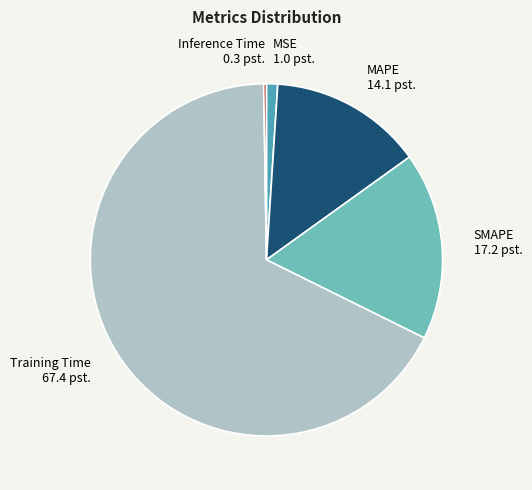

True or false: MAPE accounts for 26% of the total.

False